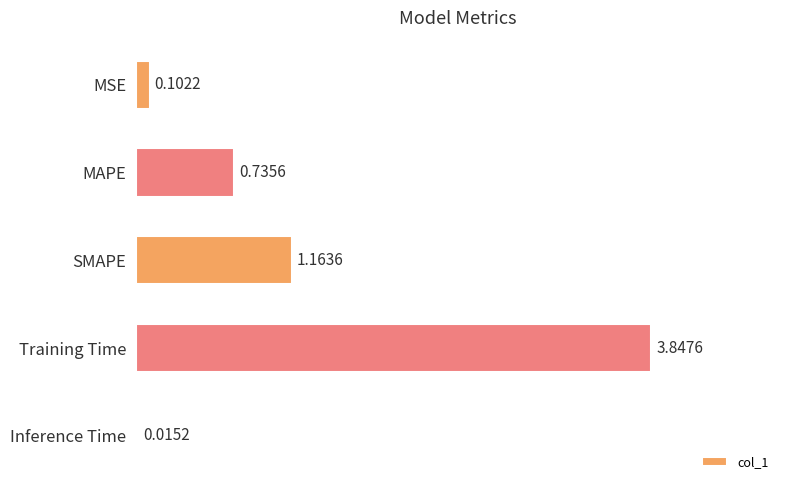

What is the difference between the maximum and second lowest values?

3.7